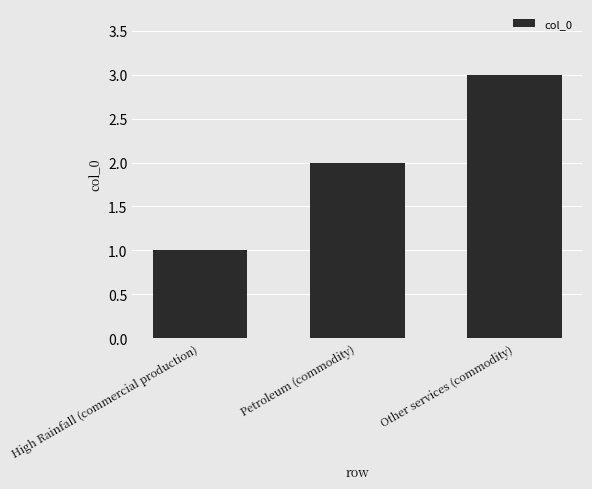

Reading left to right, extract all data points from this chart.

1	2	3